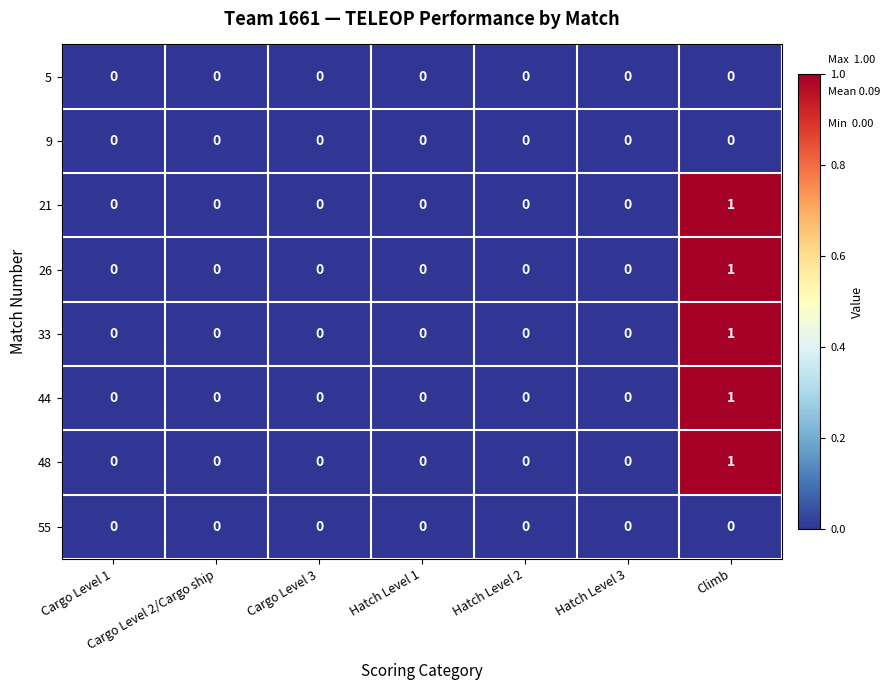

Is it true that 21 equals 1 at Hatch Level 1?

False